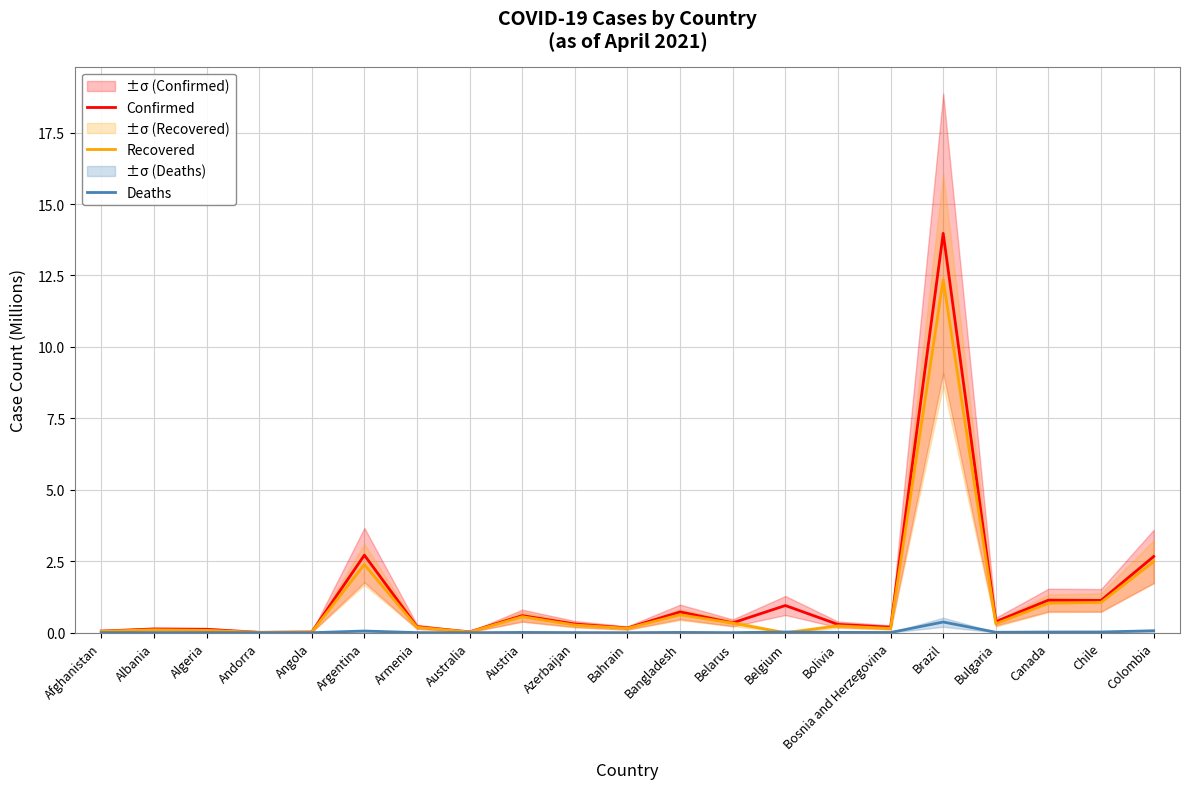

Does the chart display data point markers on the line(s)?

No